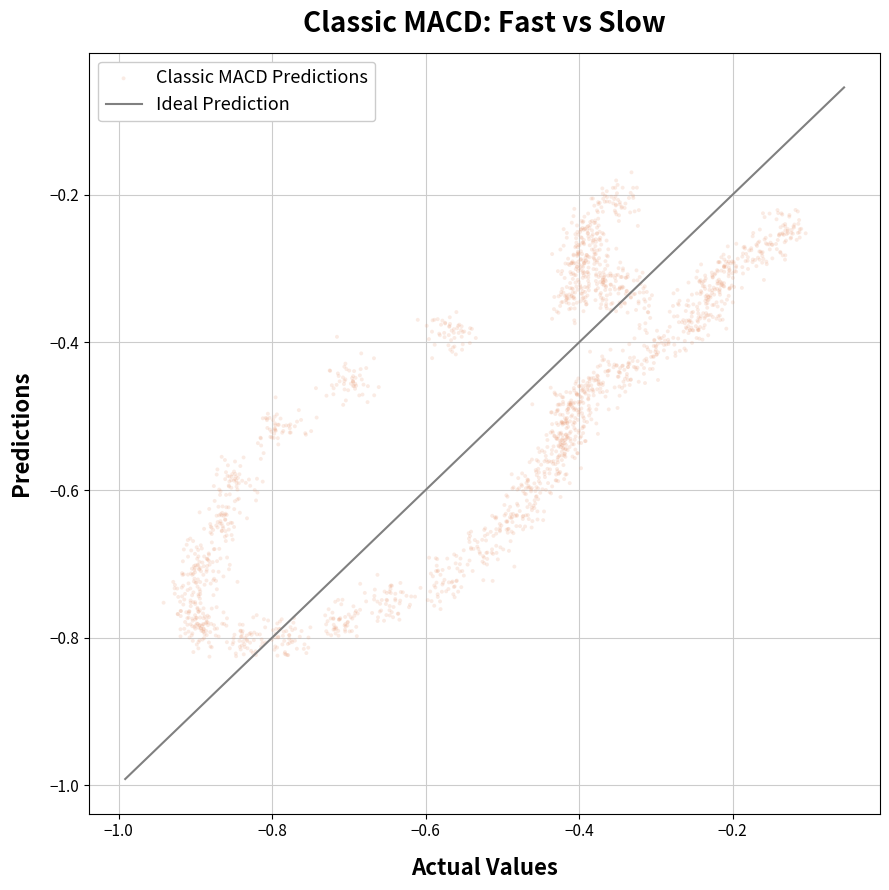

Count the number of points in this scatter plot.

1950